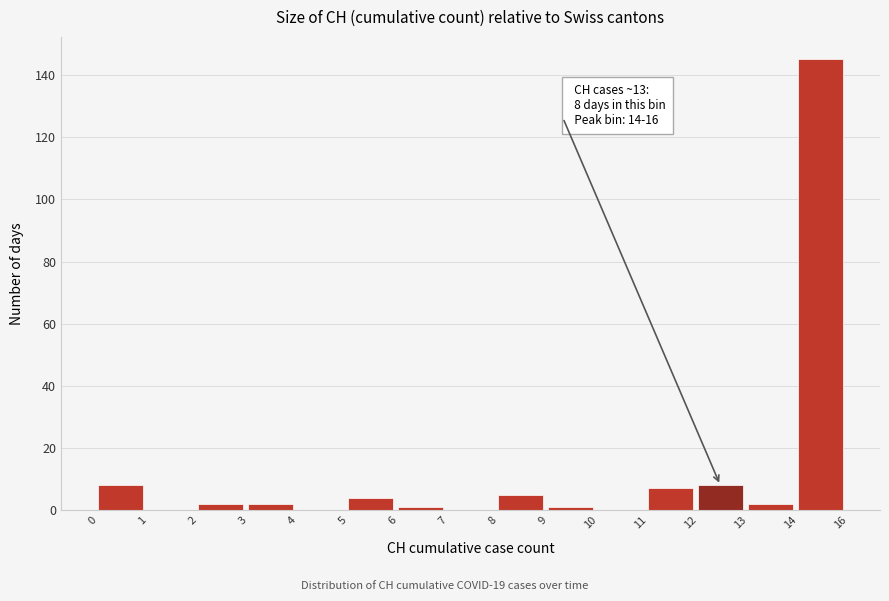

Reading left to right, list all the values displayed in this chart.

0=8	1=0	2=2	3=2	4=0	5=4	6=1	7=0	8=5	9=1	10=0	11=7	12=8	13=2	14=145